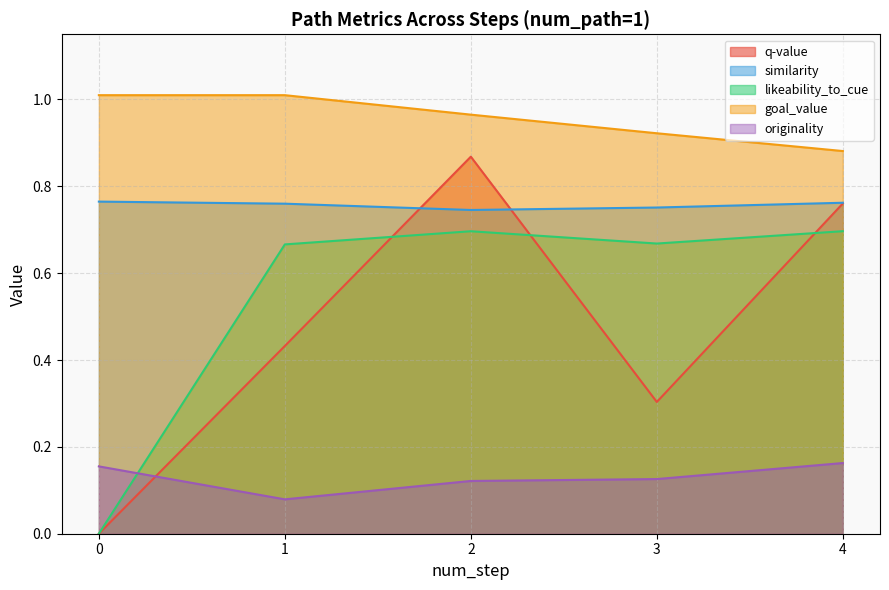

The likeability_to_cue series shows 0.7 at 3. True or false?

True